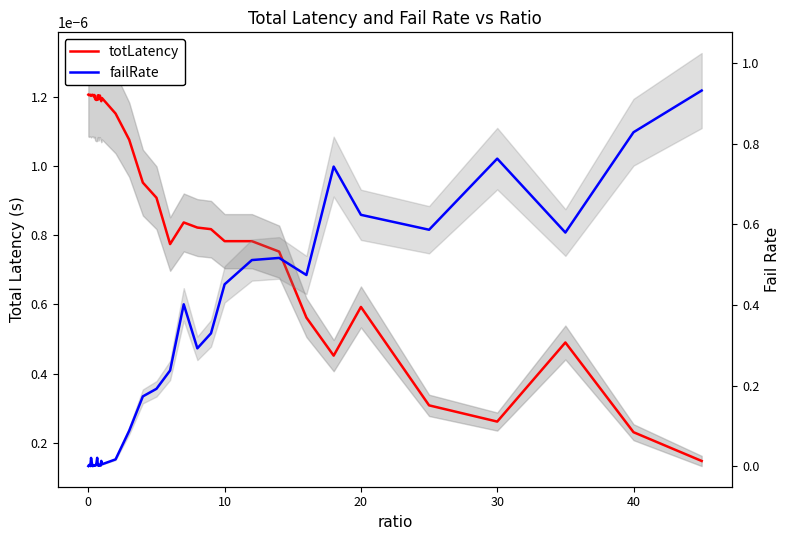

How many times do failRate and totLatency cross each other?

5